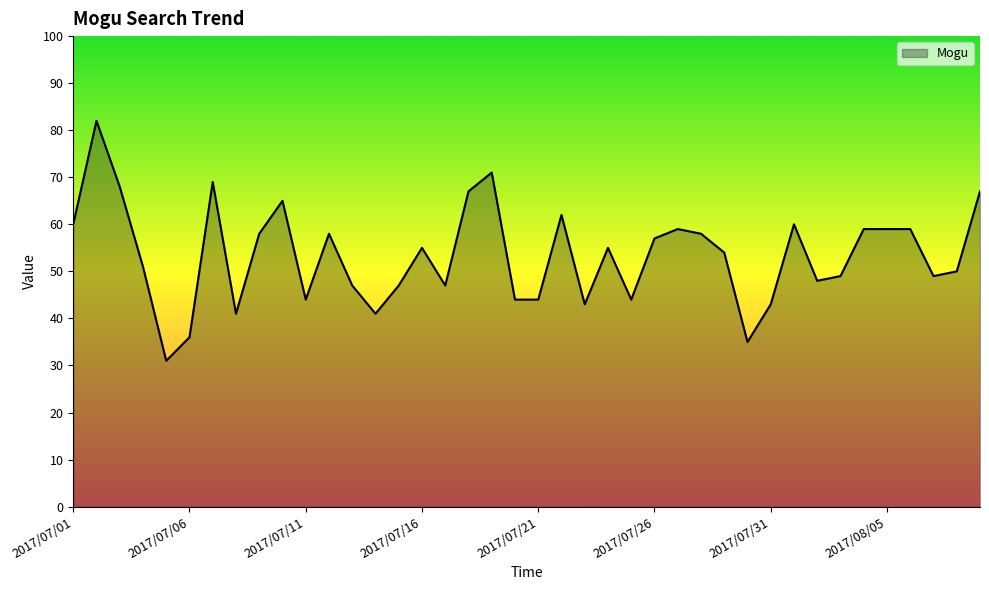

True or false: the data has more than 0 interior local peaks.

True